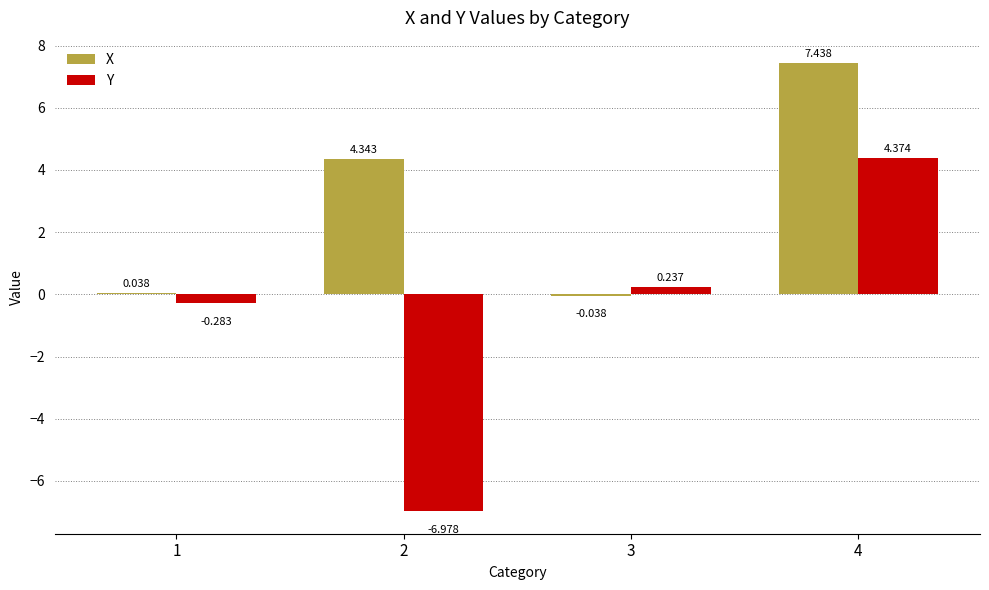

Does the chart contain stacked bars?

No